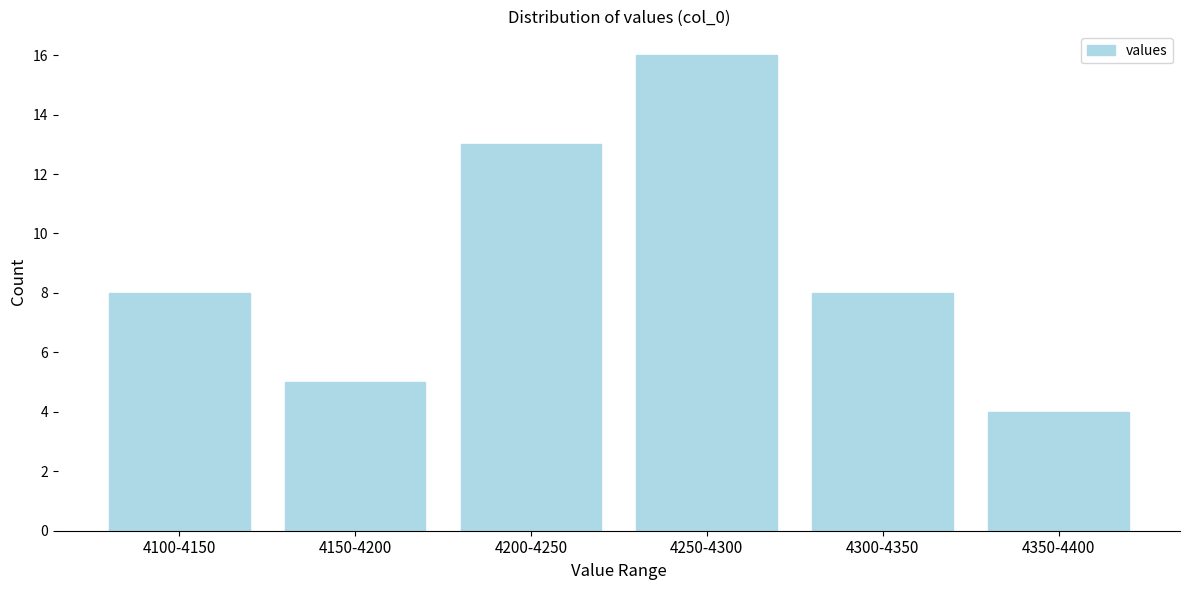

Reading left to right, what are all the values shown in this chart?

4100-4150=8	4150-4200=5	4200-4250=13	4250-4300=16	4300-4350=8	4350-4400=4